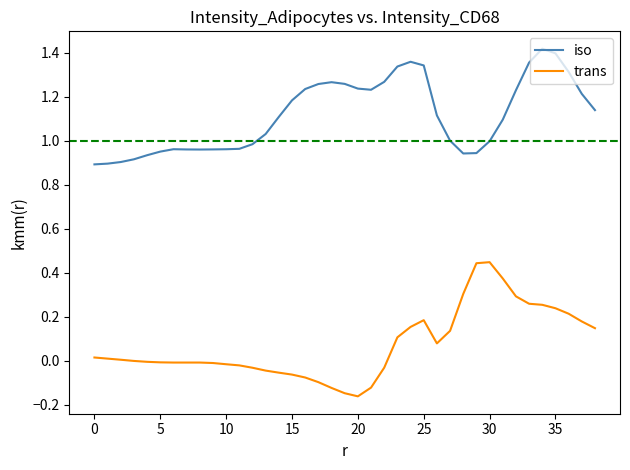

Which series has the largest total across all categories?

iso